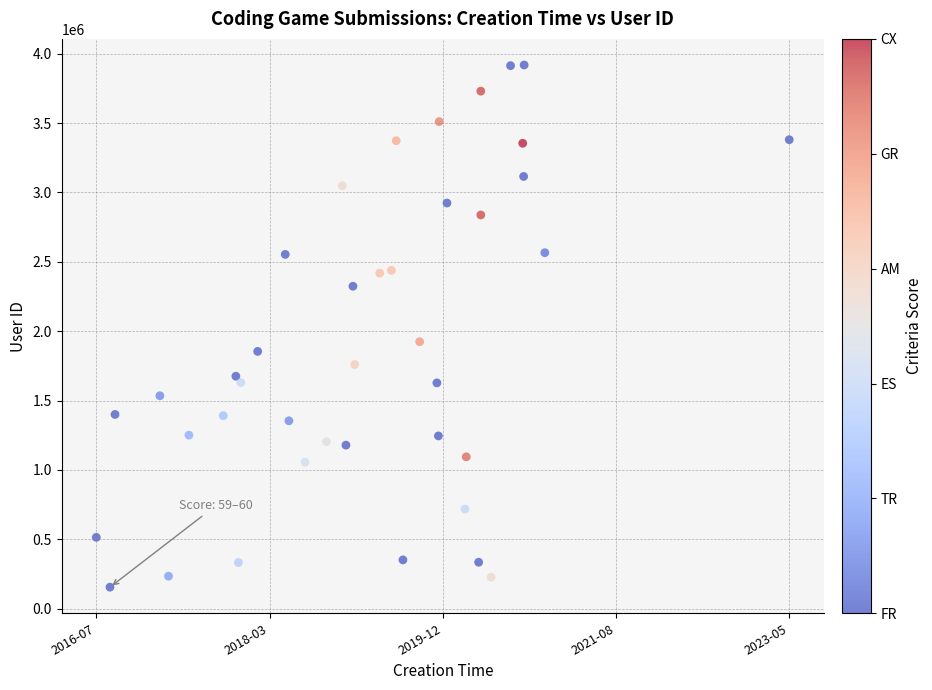

What Y value in the scatter plot is closest to 2036477?

1923902